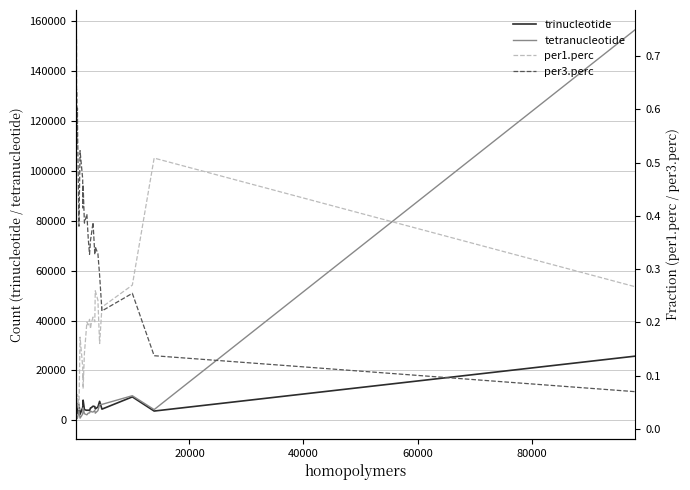

True or false: tetranucleotide and per1.perc intersect in this chart.

False